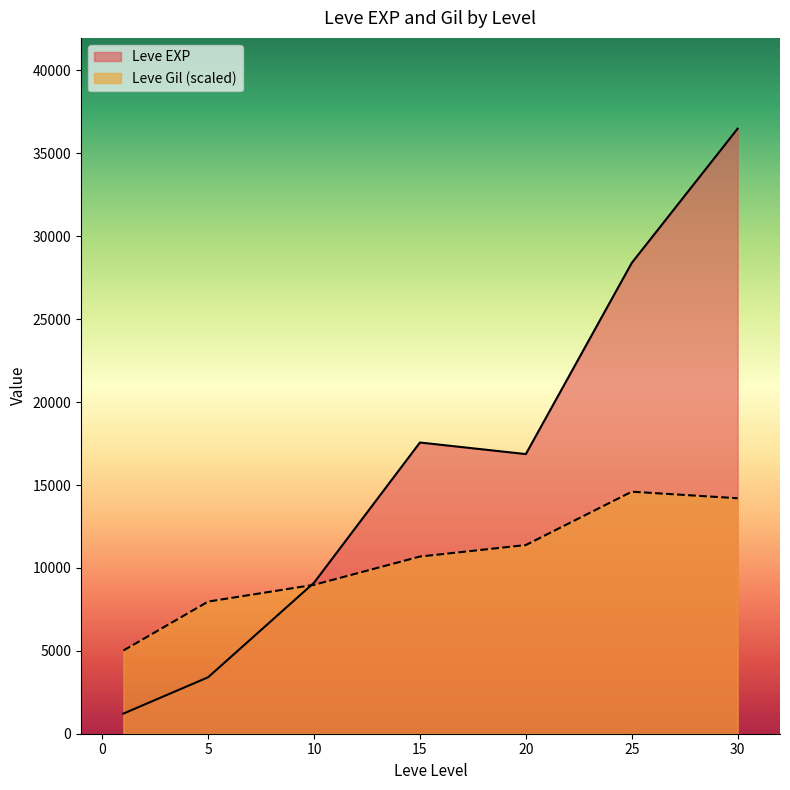

Is the value of Leve EXP at 10 greater than the value of Leve Gil (scaled) at 20?

No